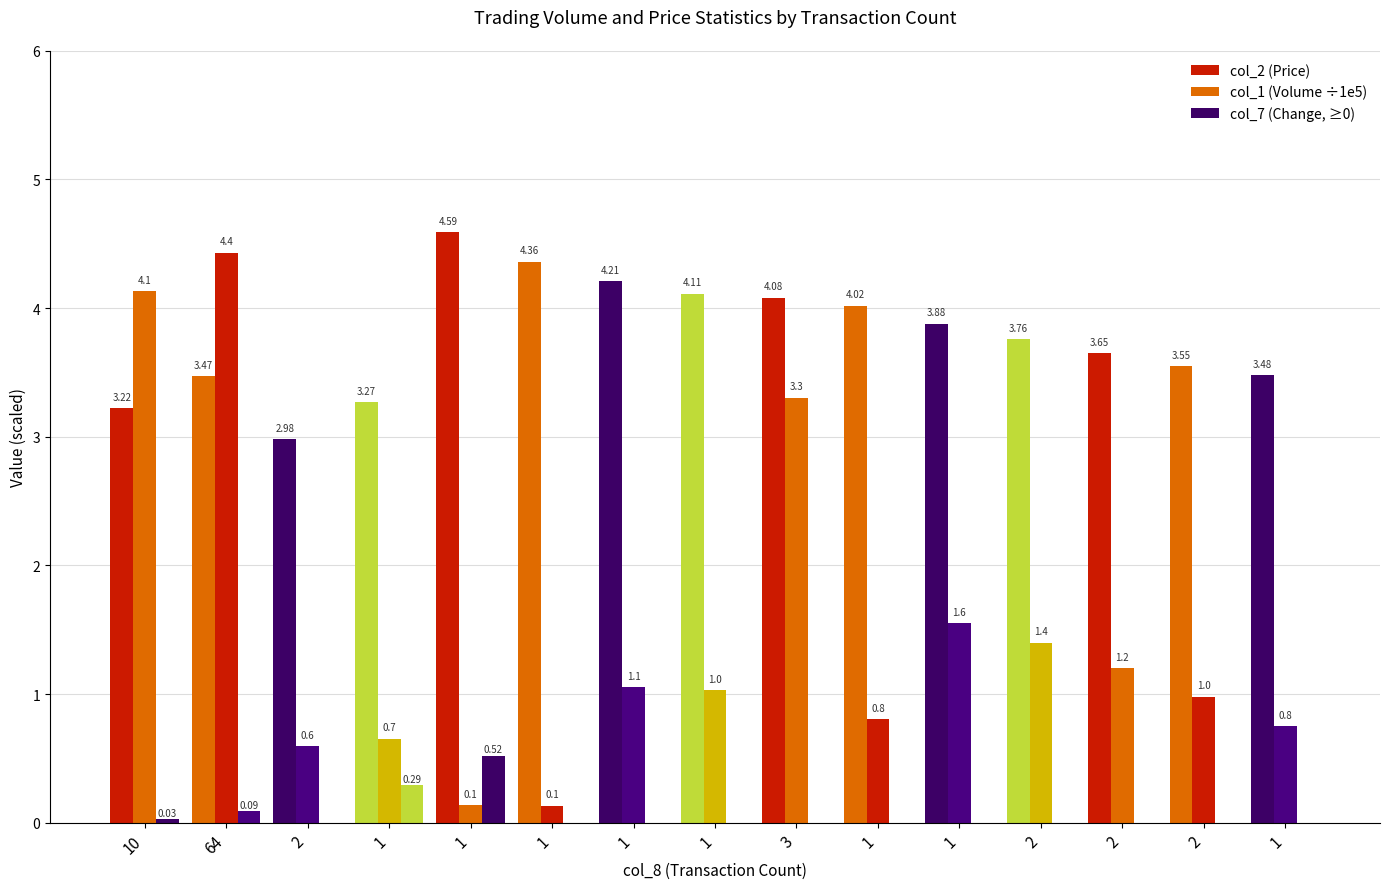

Are the bars grouped side by side (vs. stacked)?

Yes